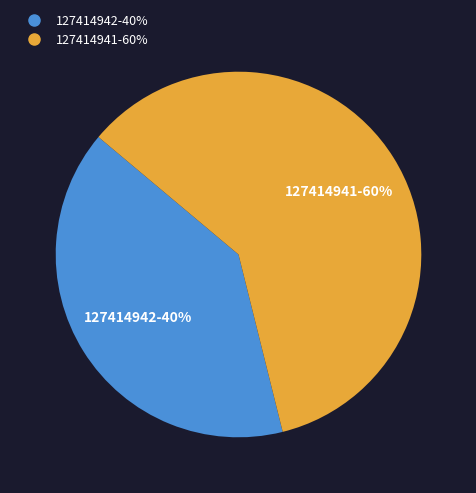

To the nearest percent, what is the combined percentage of 127414941 and 127414942?

100%